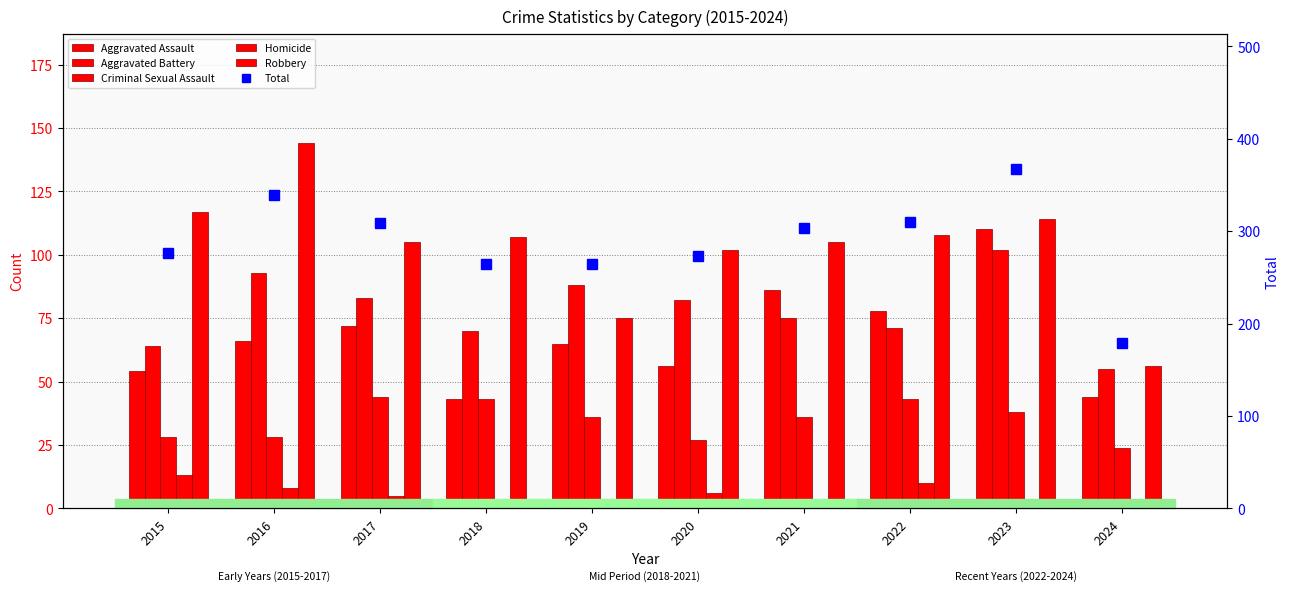

True or false: Homicide has a value of 8 at 2016.

True